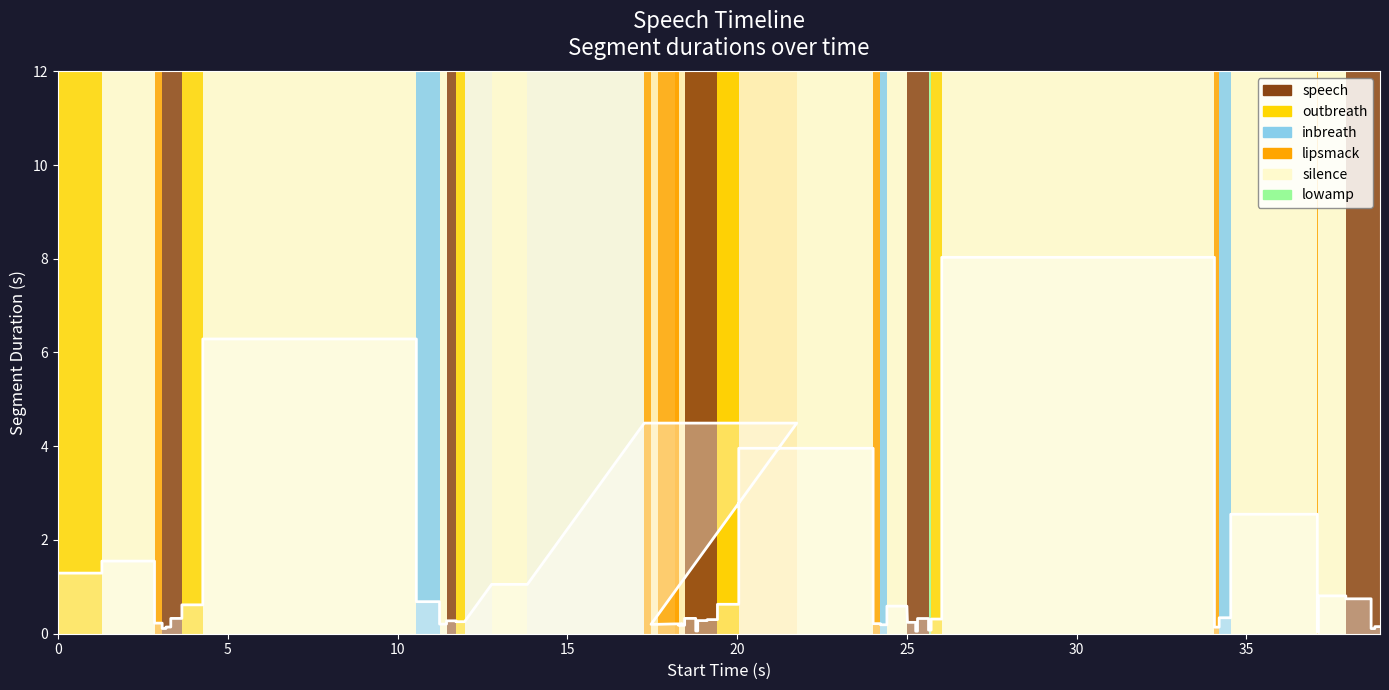

How many categories are shown in the chart?

40